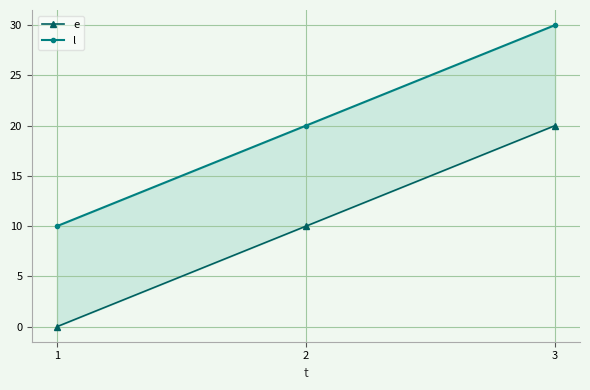

Which series changed the most between 2 and 3?

e